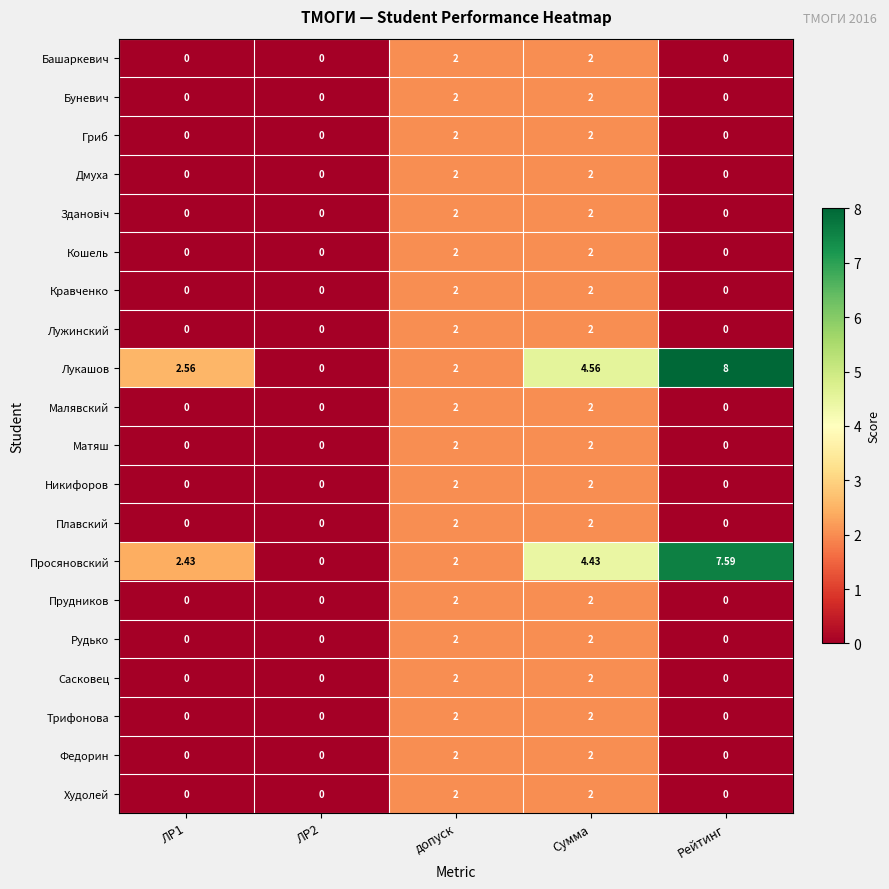

At which category is the sum across all series the highest?

Сумма